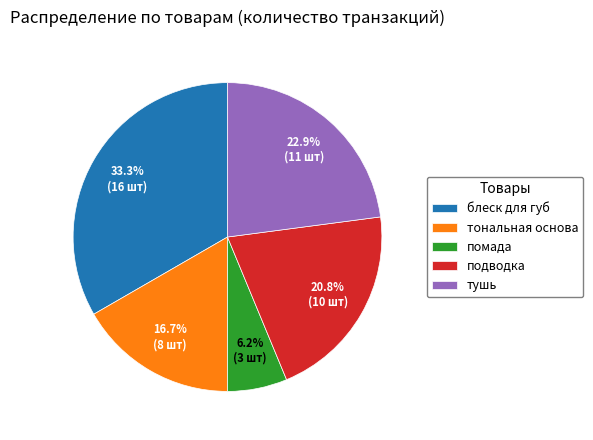

What portion of the pie excludes блеск для губ?

66.7%